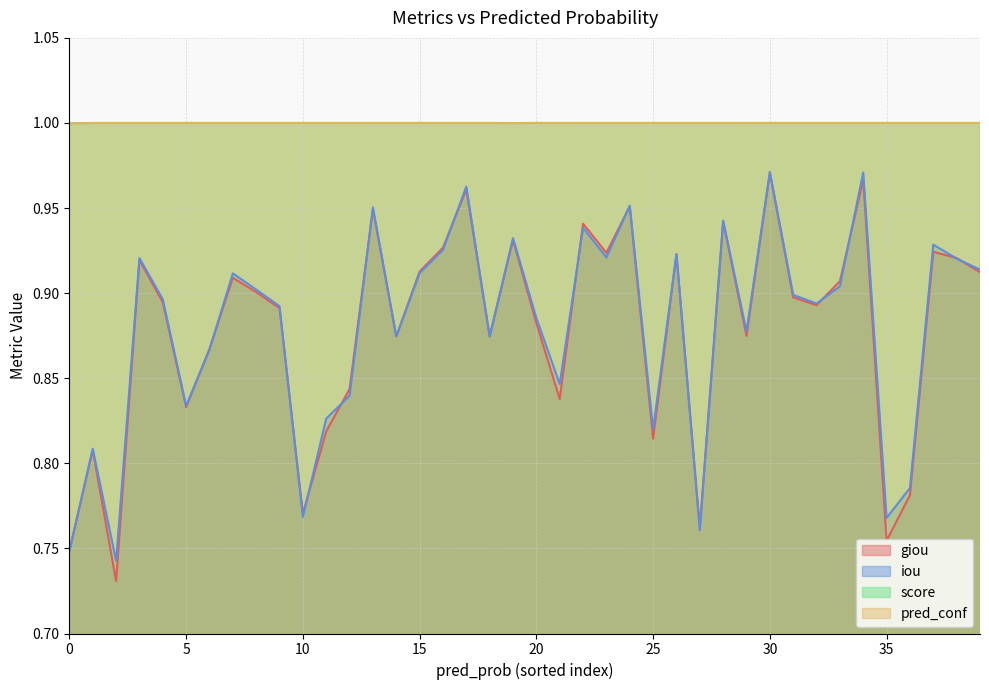

Which category has the lowest value in the score series?

31